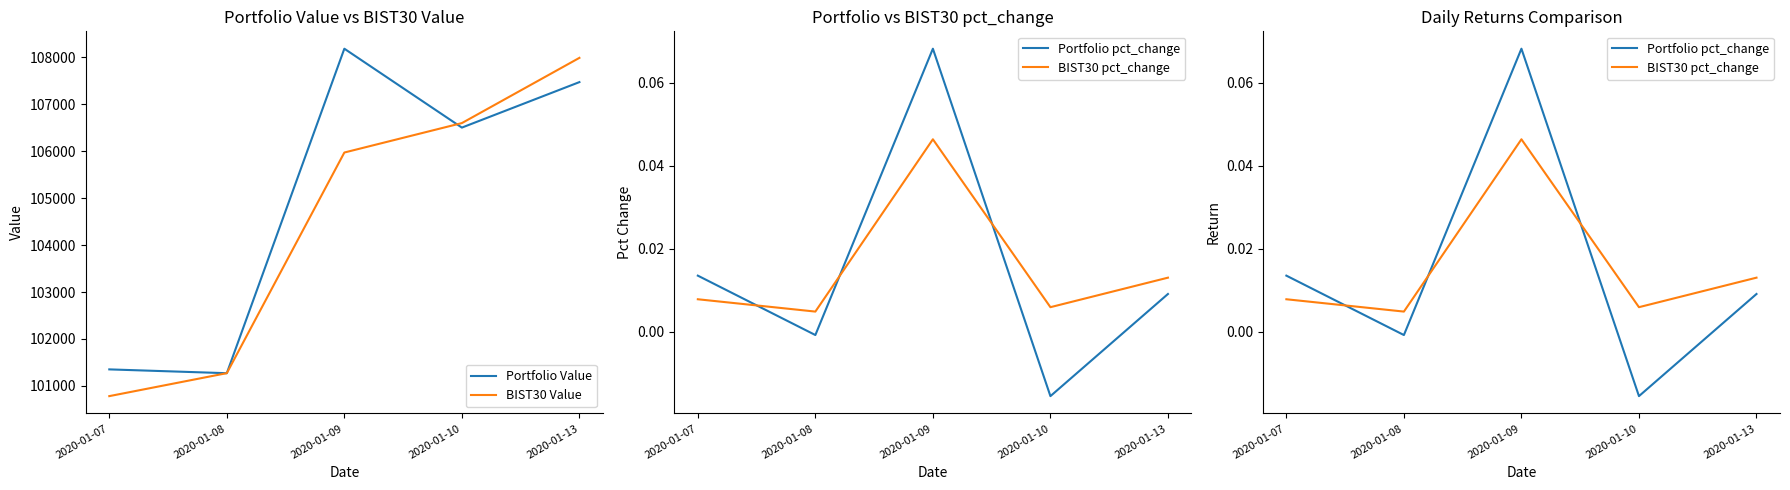

Where is Portfolio pct_change nearest to the value 0?

2020-01-08